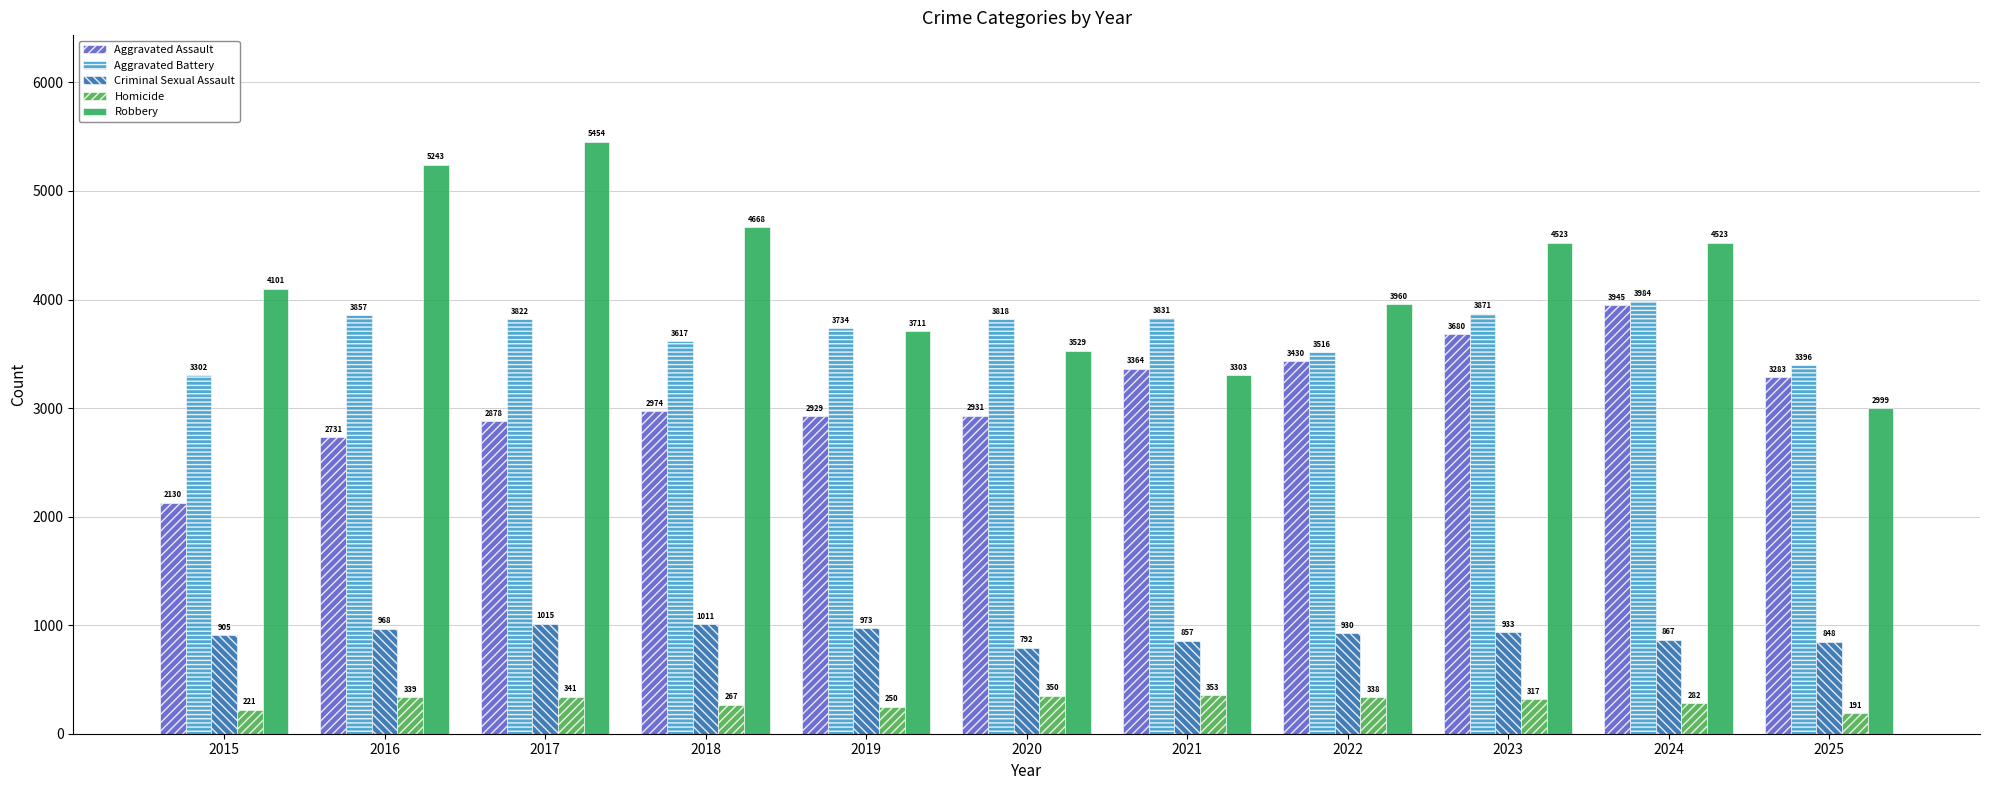

At which category is the sum across all series the highest?

2024